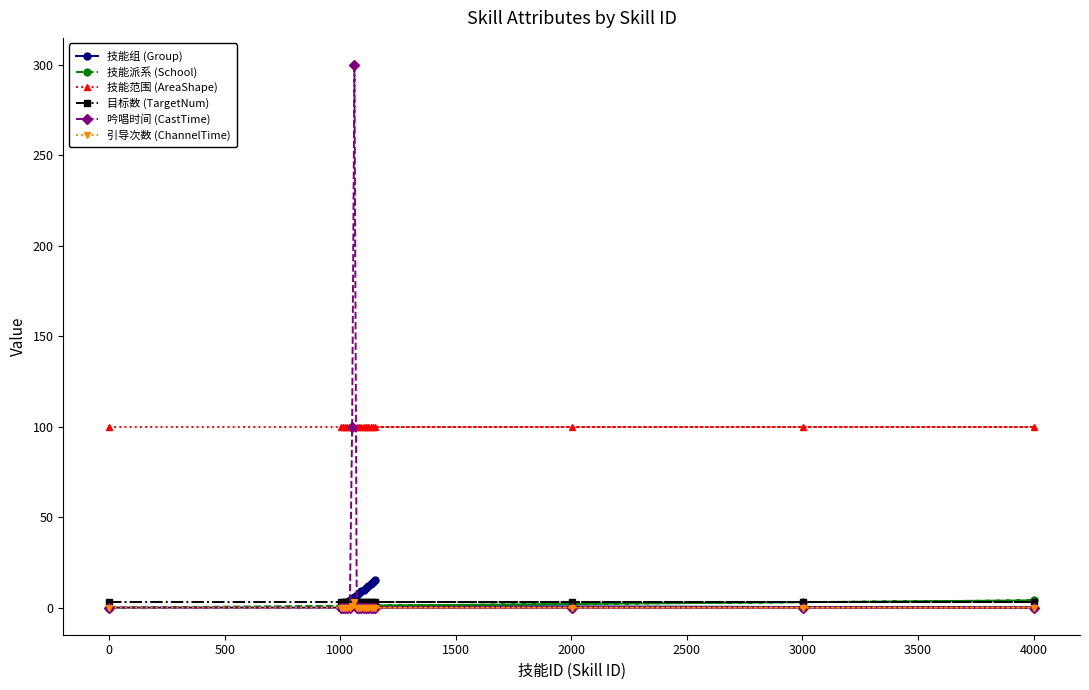

Which series has the widest spread of values?

吟唱时间 (CastTime)